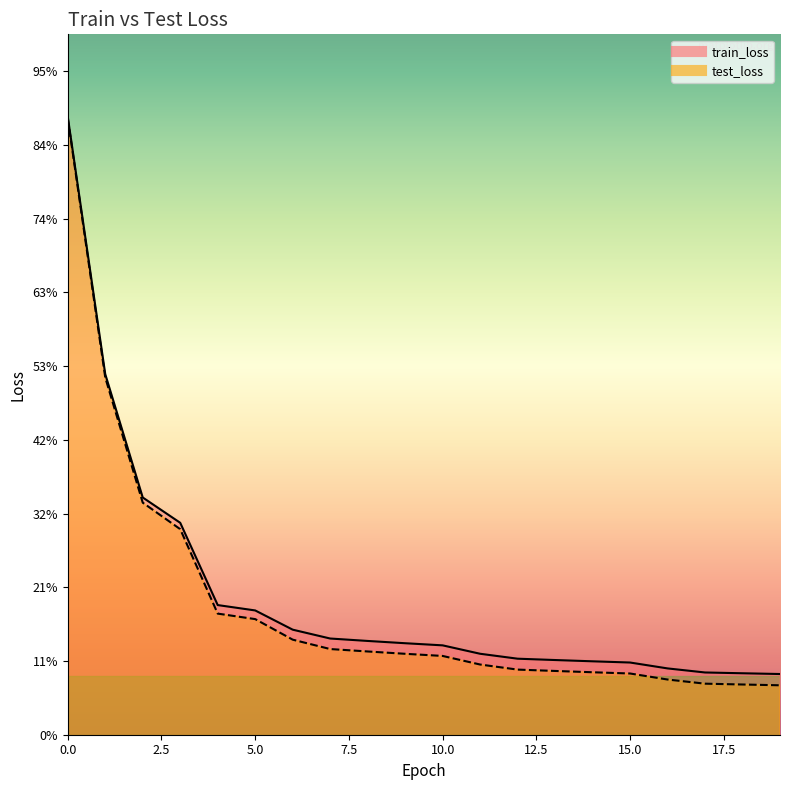

Between 10 and 19, which series saw the biggest shift?

test_loss